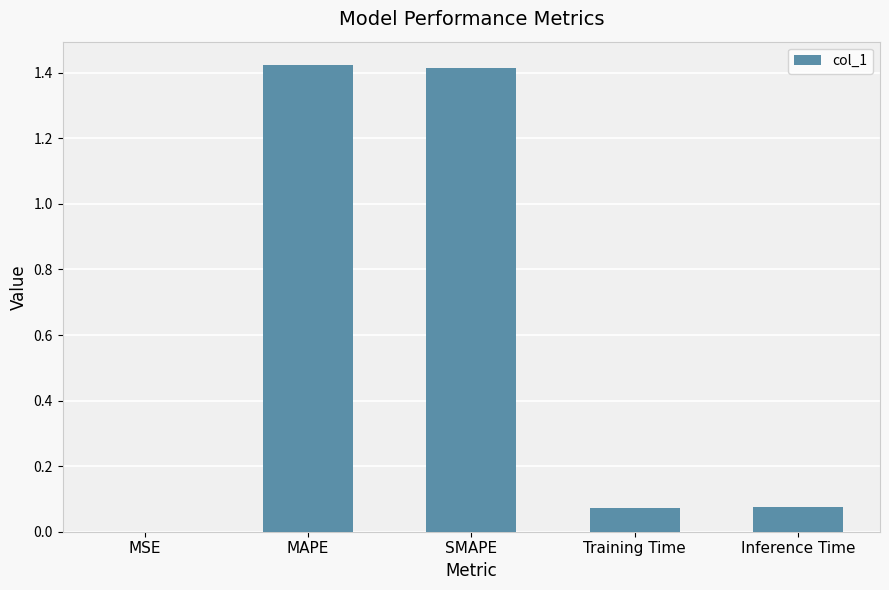

Between Training Time and SMAPE, which is larger?

SMAPE